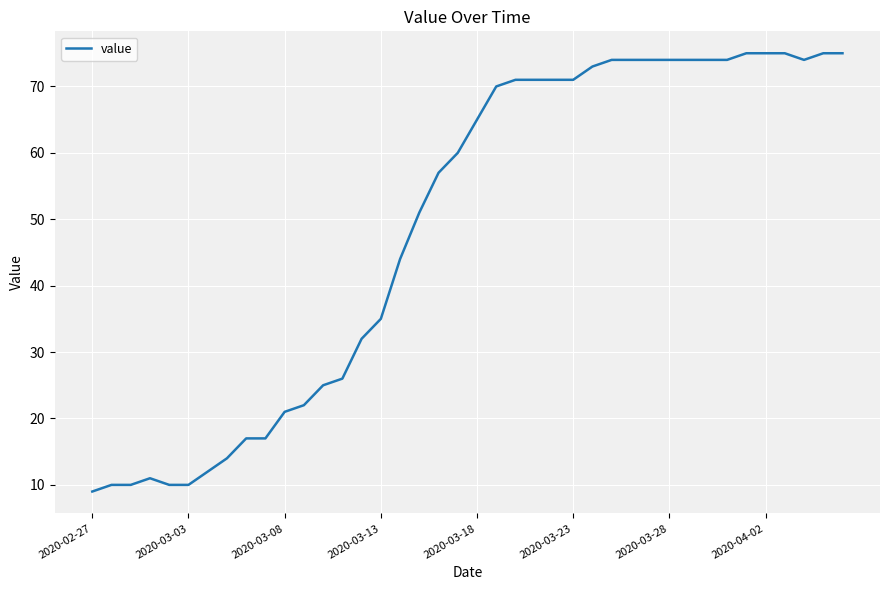

What is the difference between the maximum and minimum values?

66